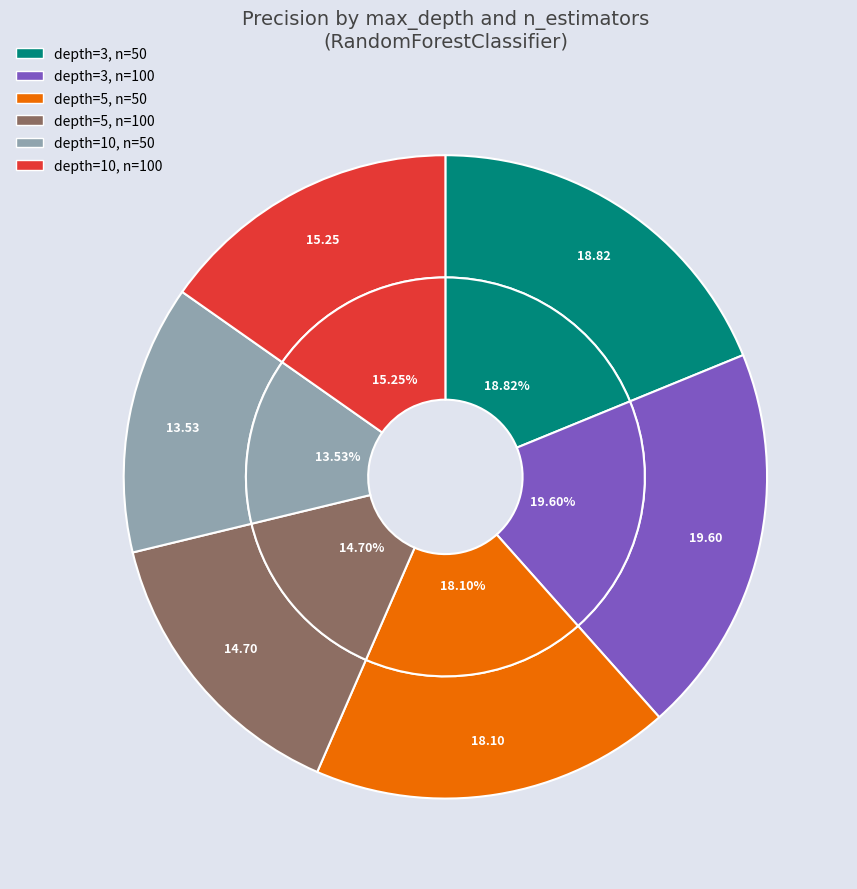

Which has a higher value, depth=3, n=50 or depth=10, n=100?

depth=3, n=50